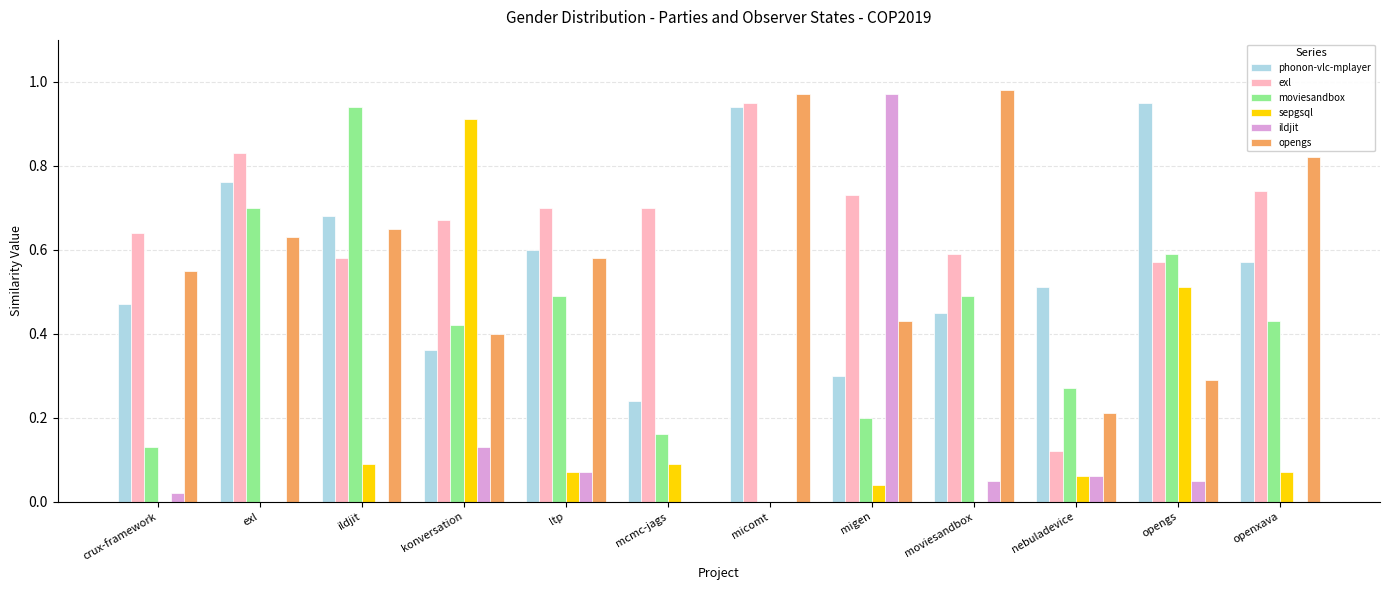

Between mcmc-jags and micomt, which series saw the biggest shift?

opengs